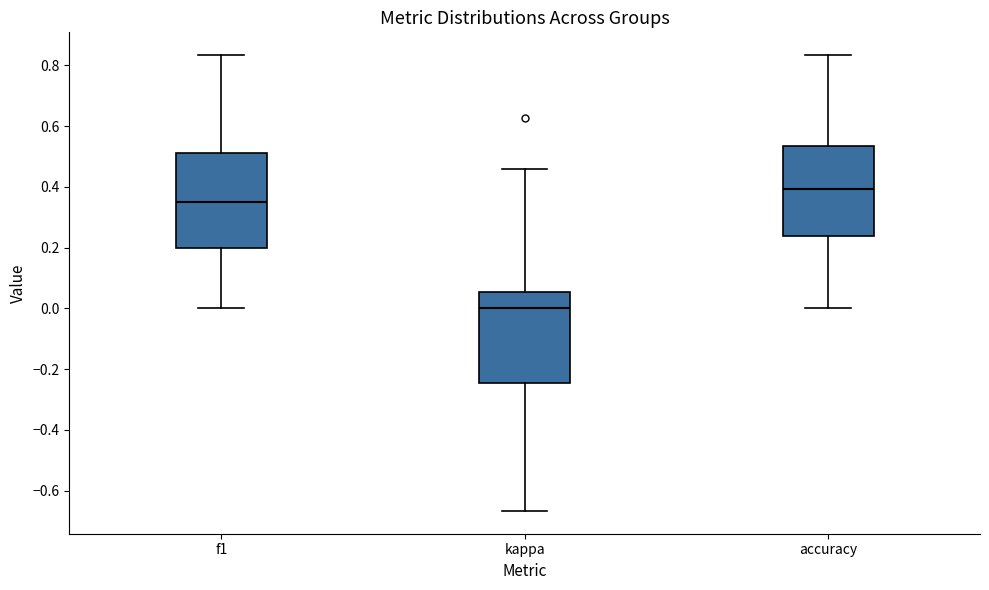

Which box has the lowest median line?

kappa